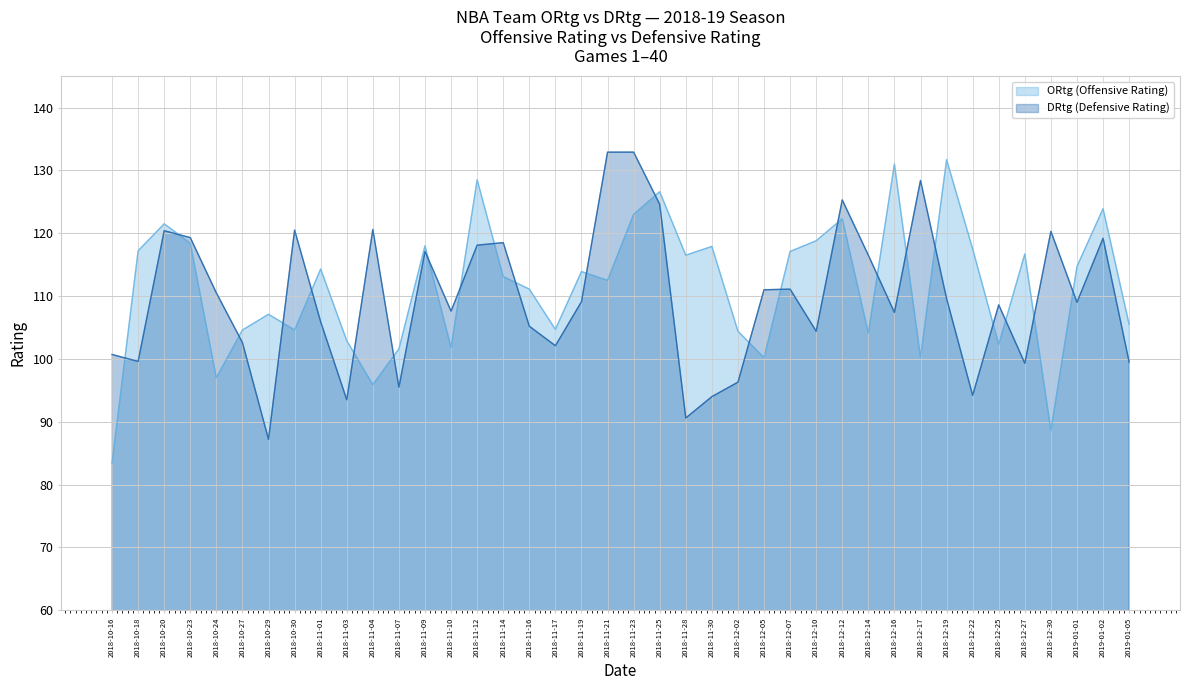

Which series has the largest total across all categories?

ORtg (Offensive Rating)